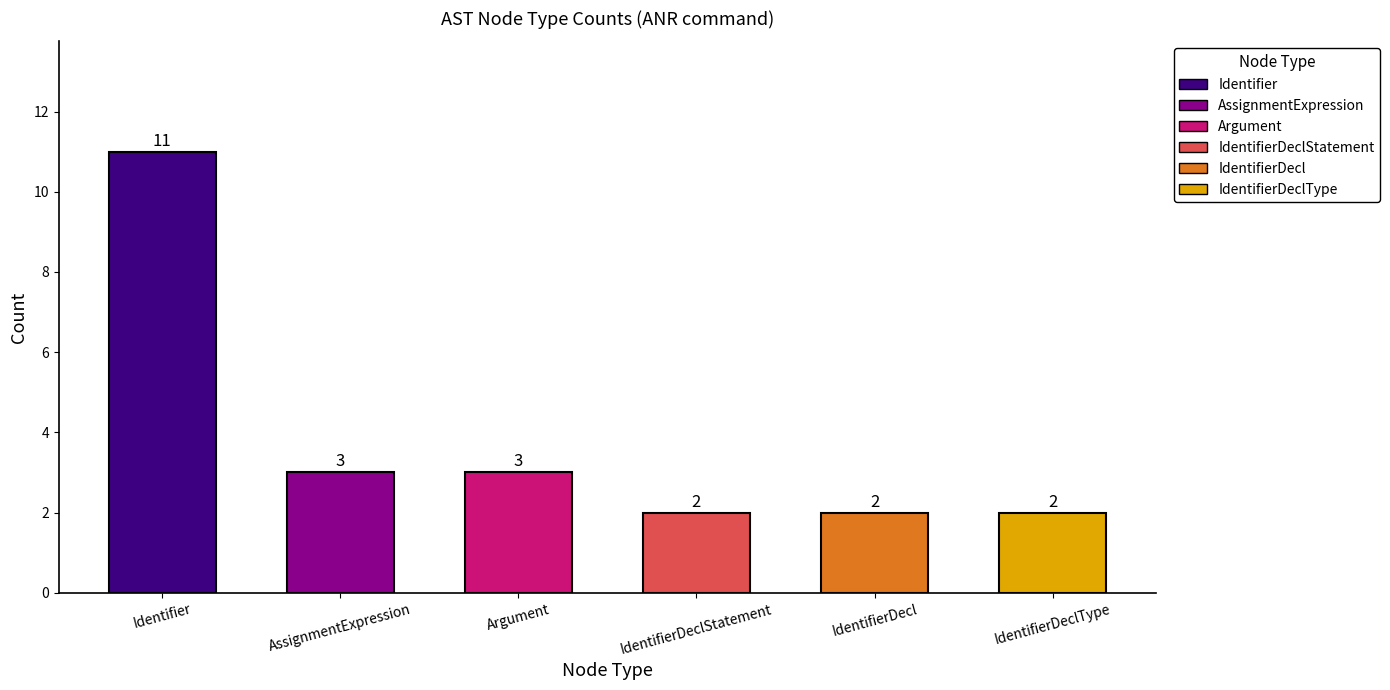

The value at IdentifierDeclStatement is 3. True or false?

False